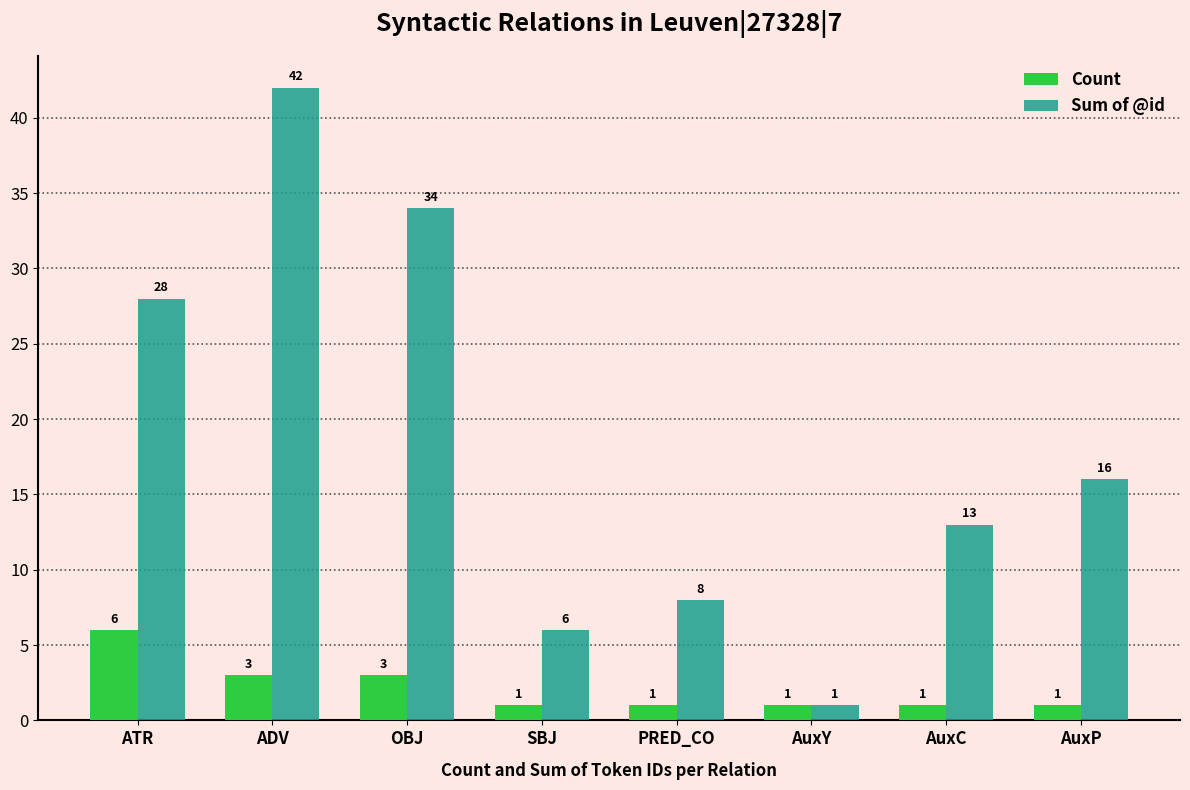

Where is Sum of @id nearest to the value 21?

AuxP